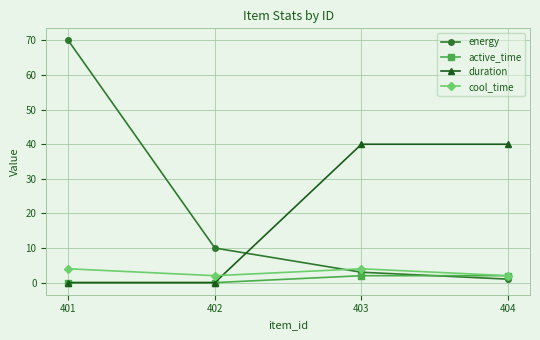

Which series has the largest range (max minus min)?

energy